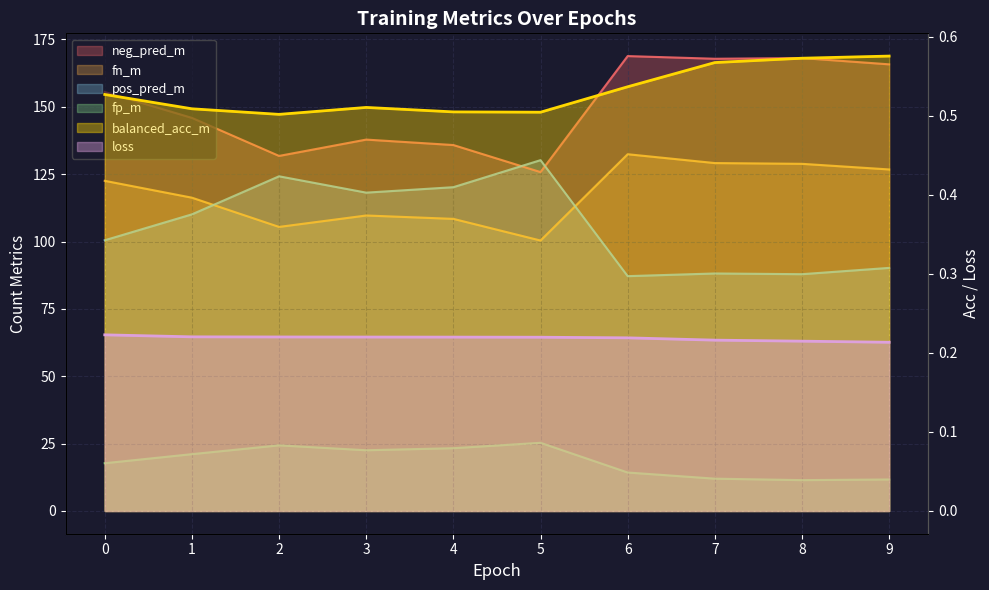

What is the highest value of the neg_pred_m series?

168.8